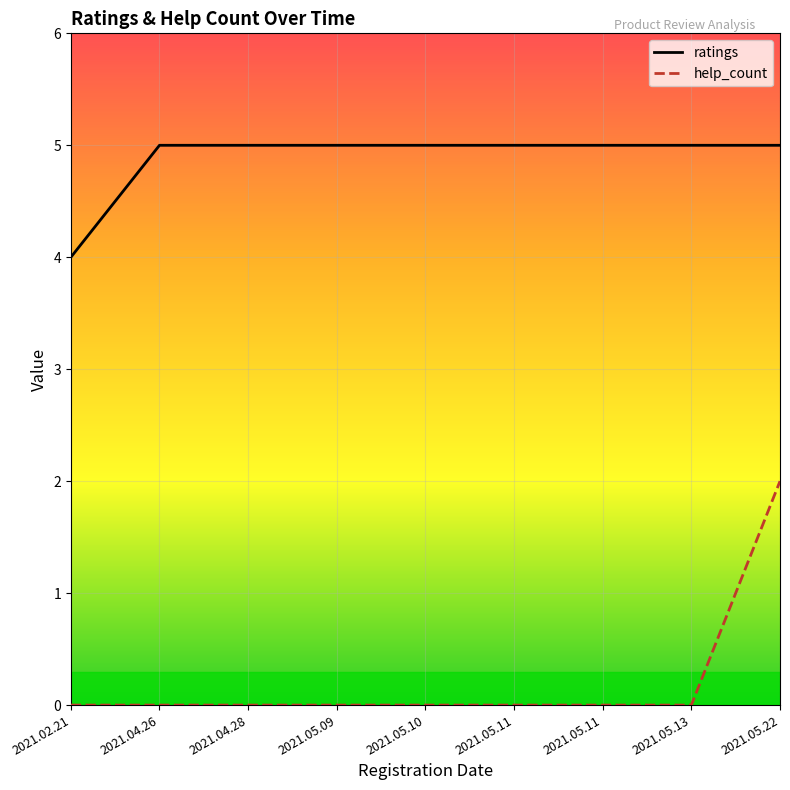

What is the total value across all series at 2021.04.26?

5